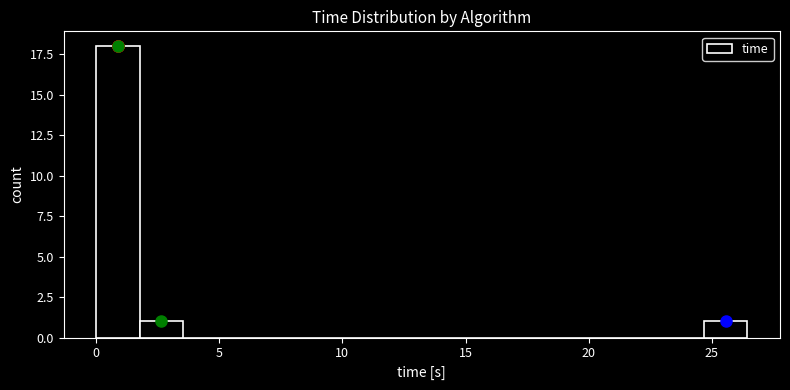

Around what value on the x-axis is the tallest bar? Give the approximate position of its centre, as read against the axis.

1.0